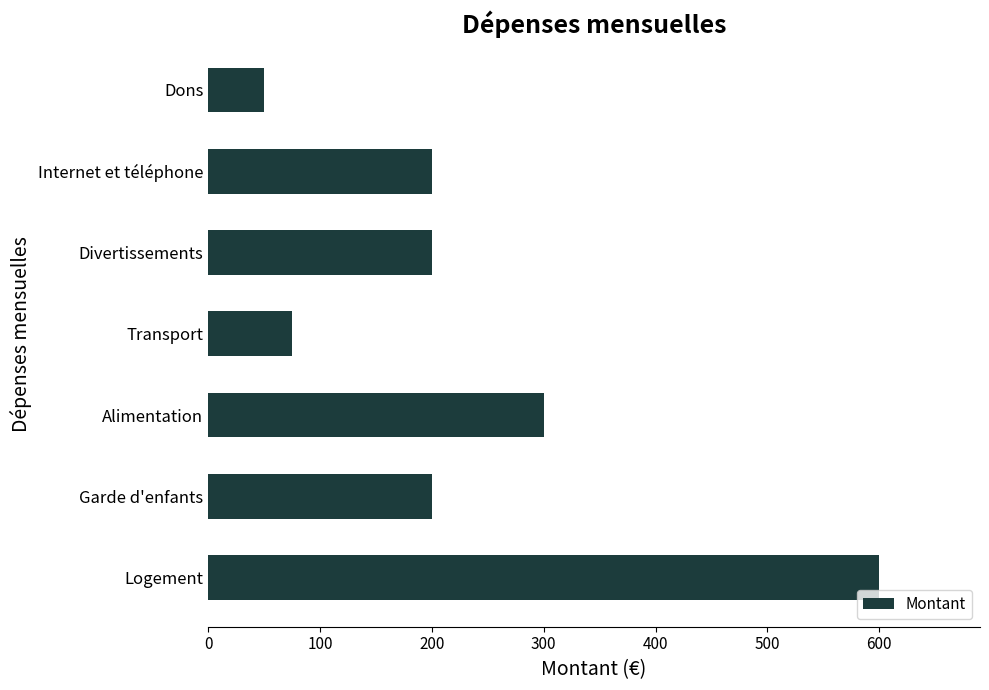

What is the minimum value shown in the chart?

50